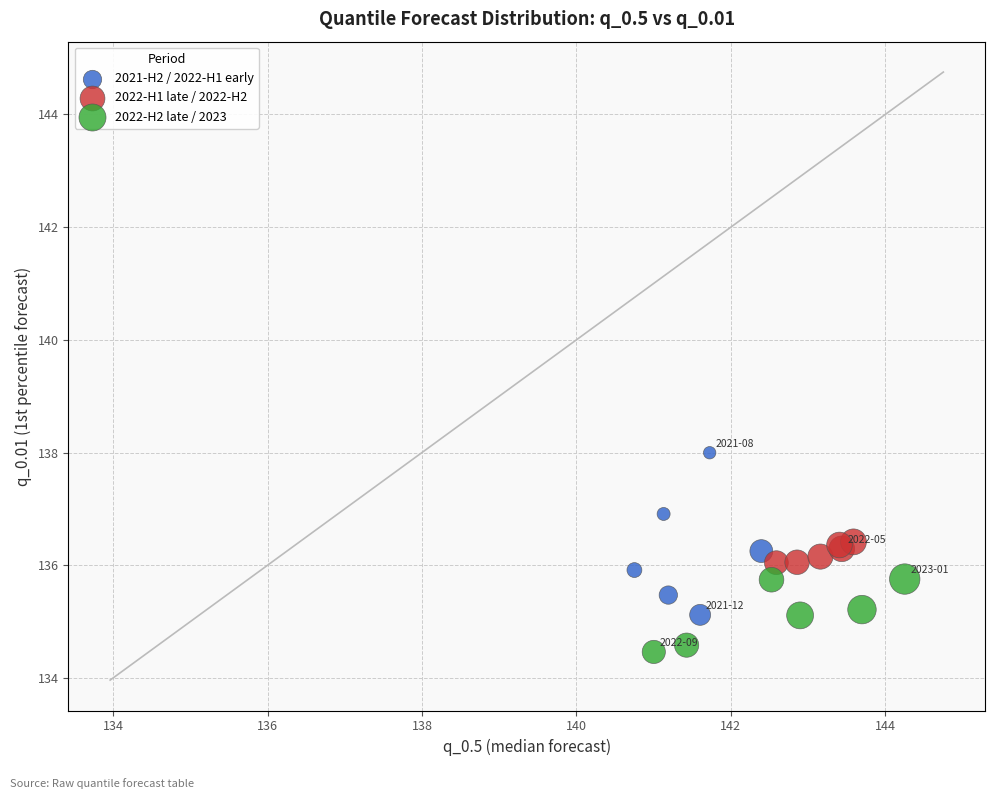

Which series has the widest spread of Y values?

2021-H2 / 2022-H1 early